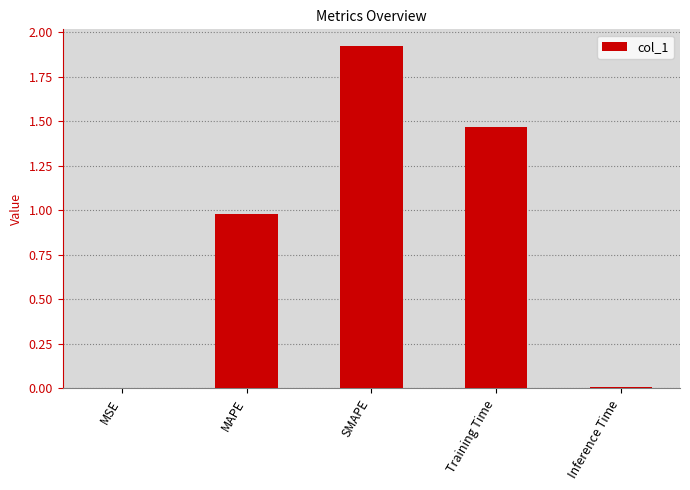

Between Training Time and Inference Time, which is larger?

Training Time